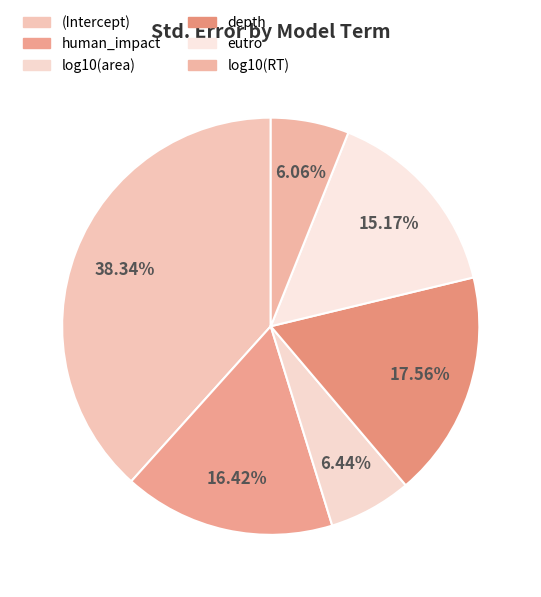

How many slices are in this pie chart?

6